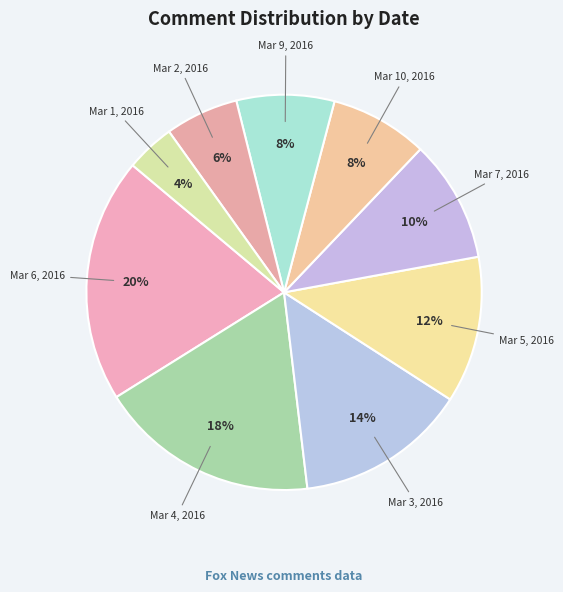

To the nearest percent, what is the average slice percentage?

11%